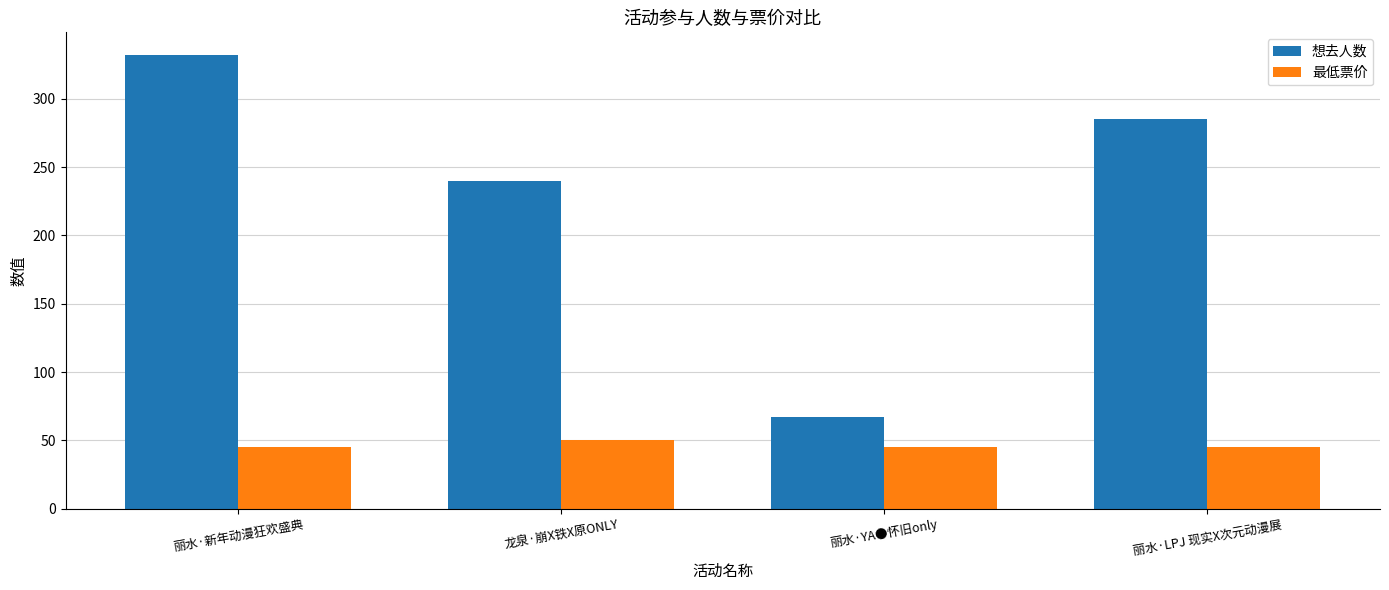

How many bars are there in total?

8